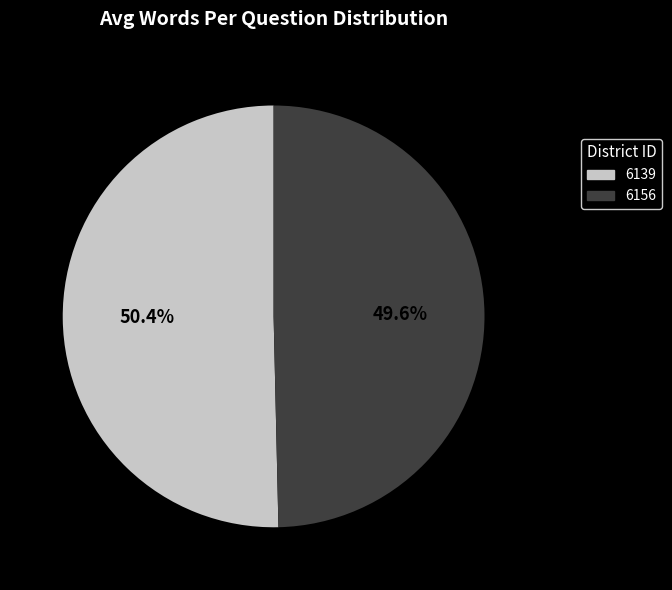

What portion of the pie excludes 6156?

50.4%